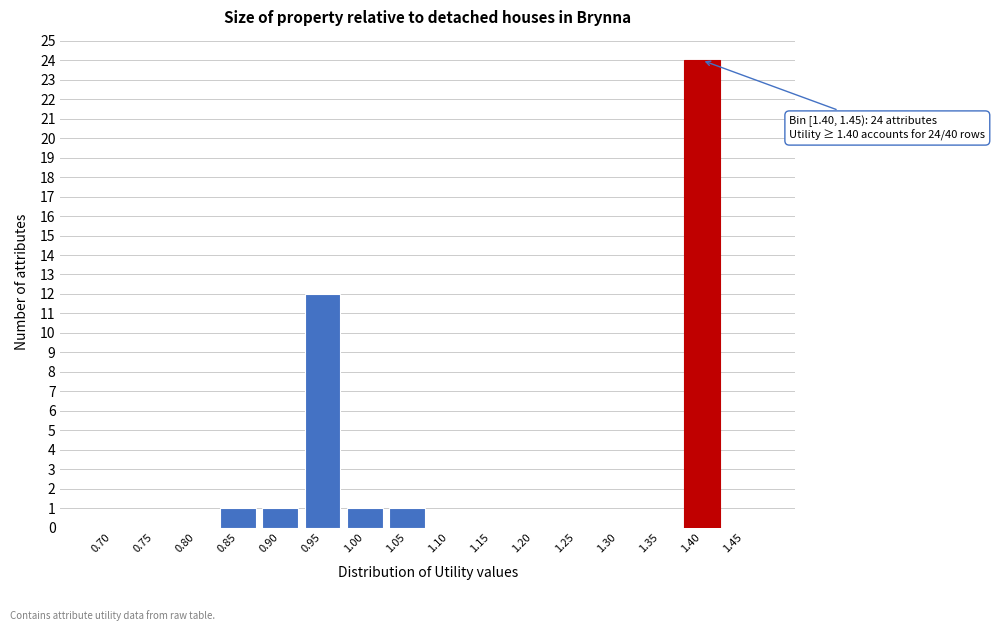

Reading right to left, transcribe all the data shown in this chart.

1.45=0	1.40=24	1.35=0	1.30=0	1.25=0	1.20=0	1.15=0	1.10=0	1.05=1	1.00=1	0.95=12	0.90=1	0.85=1	0.80=0	0.75=0	0.70=0